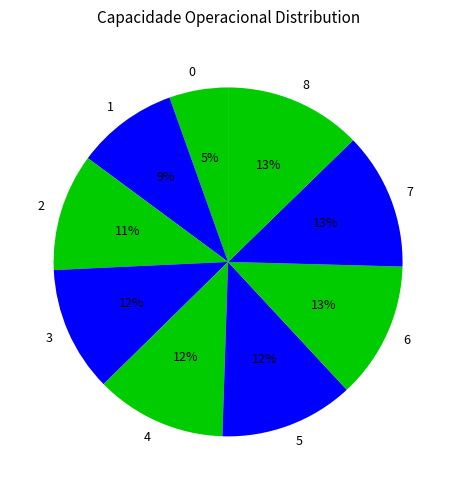

Combined, do 1 and 2 account for over 50%?

No